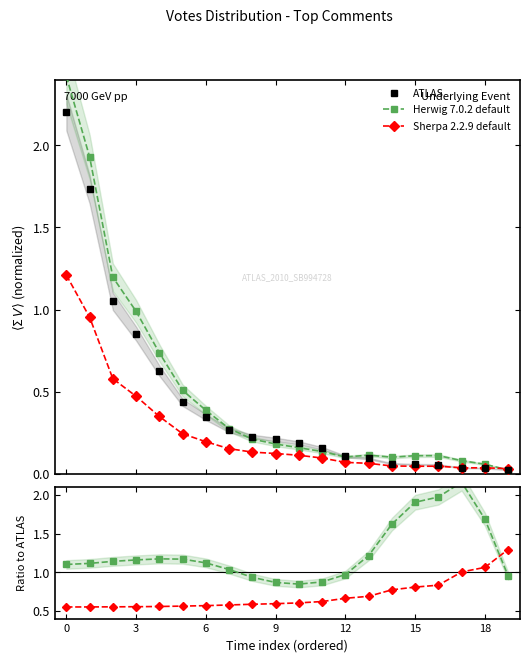

What is the lowest value of the Herwig 7.0.2 default series?

0.8